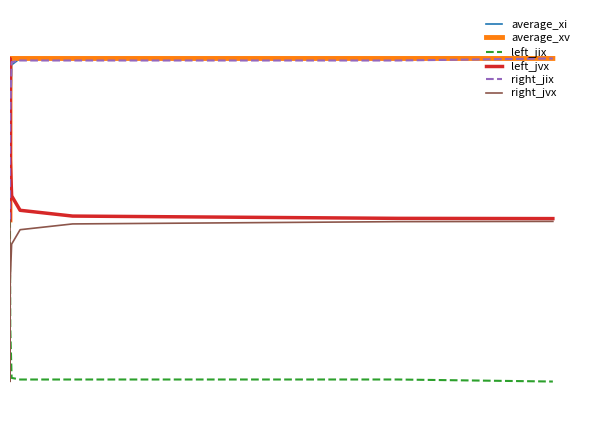

Does the chart have visible grid lines?

No